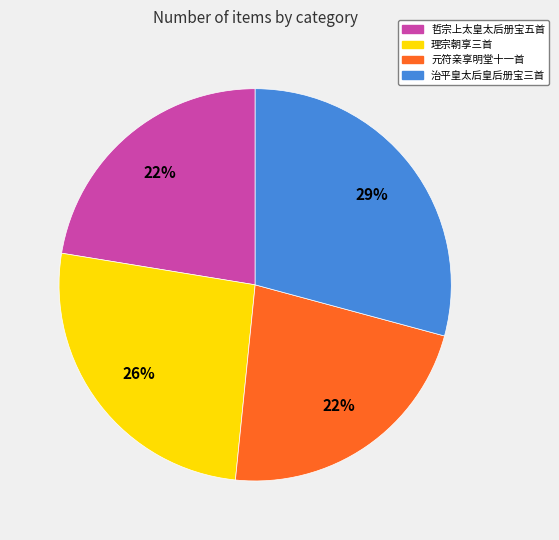

To the nearest percent, what is the average slice percentage?

25%